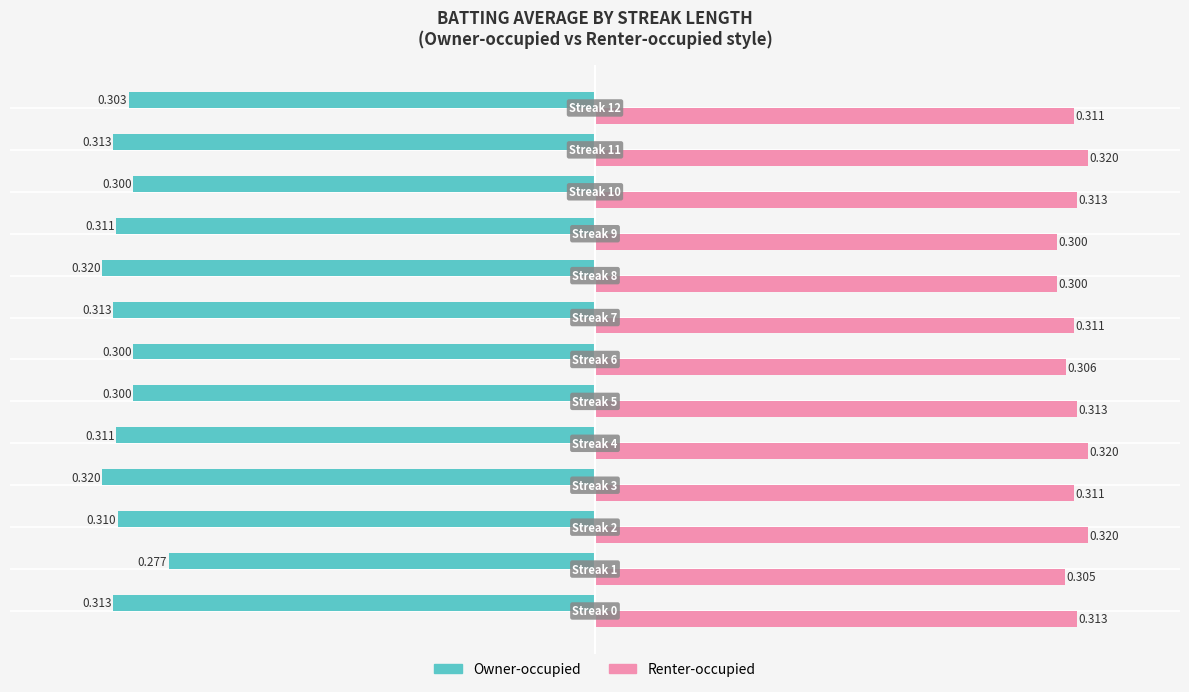

List the series in order of their overall mean, lowest first.

Owner-occupied, Renter-occupied